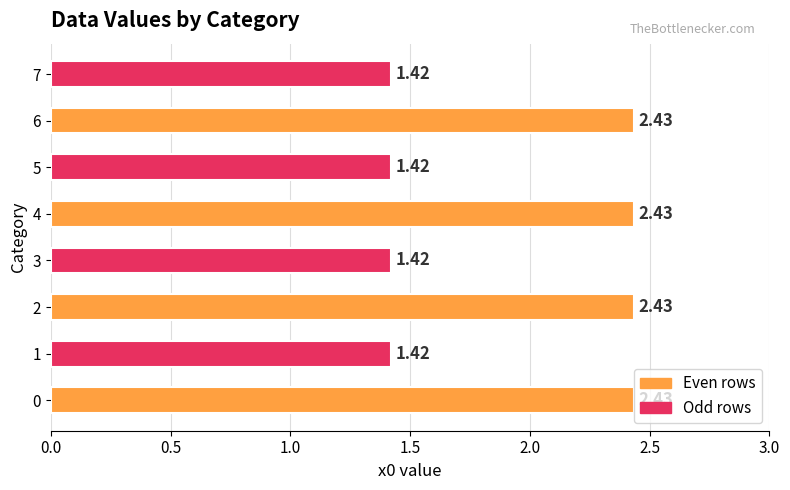

What is the difference between the maximum and minimum values?

1.0